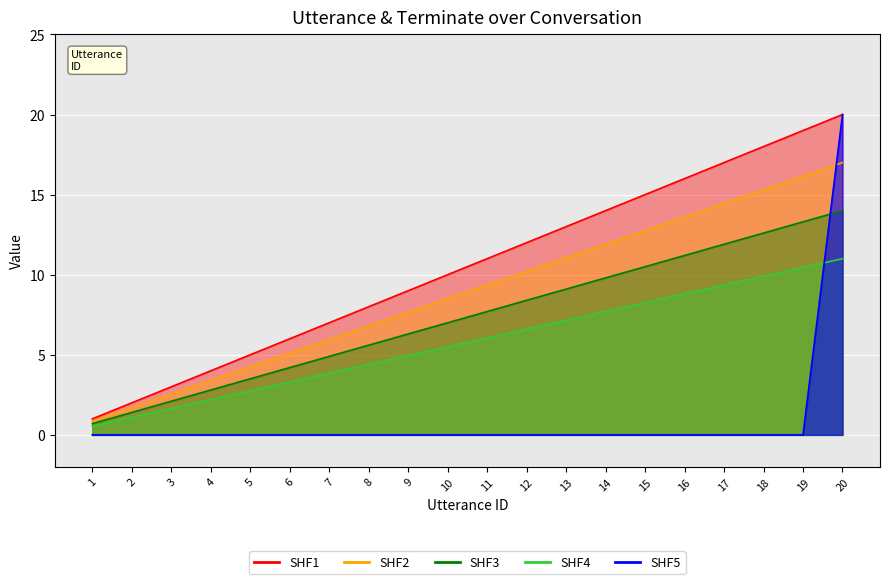

True or false: terminate and utterance_id cross at least once.

True